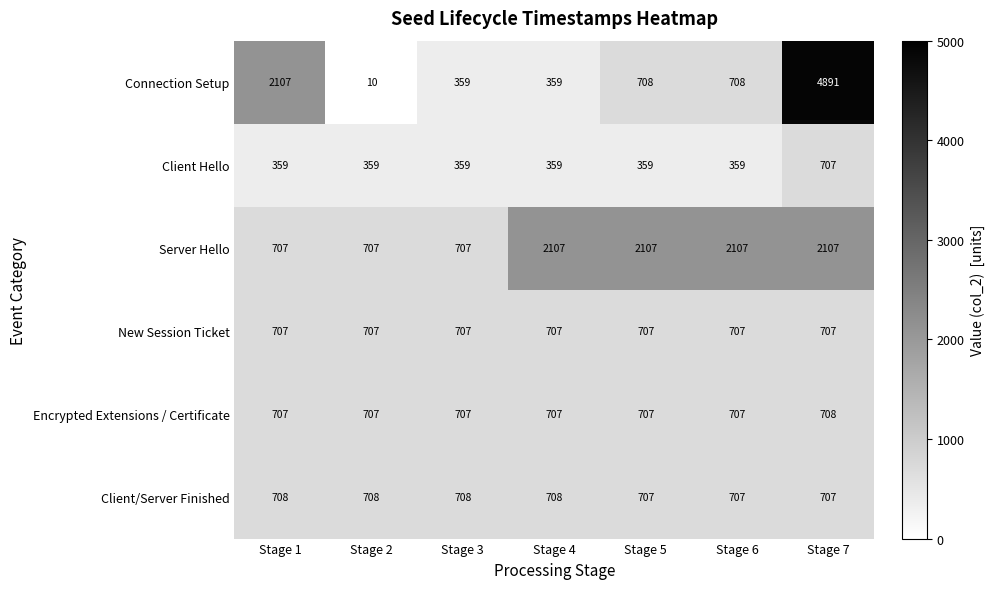

What is the difference between the maximum and minimum values in the Connection Setup series?

4881